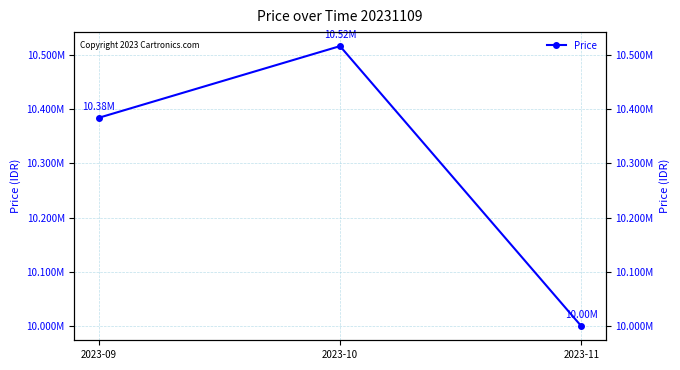

What is the value of the 1st point from the left?

10384000.0